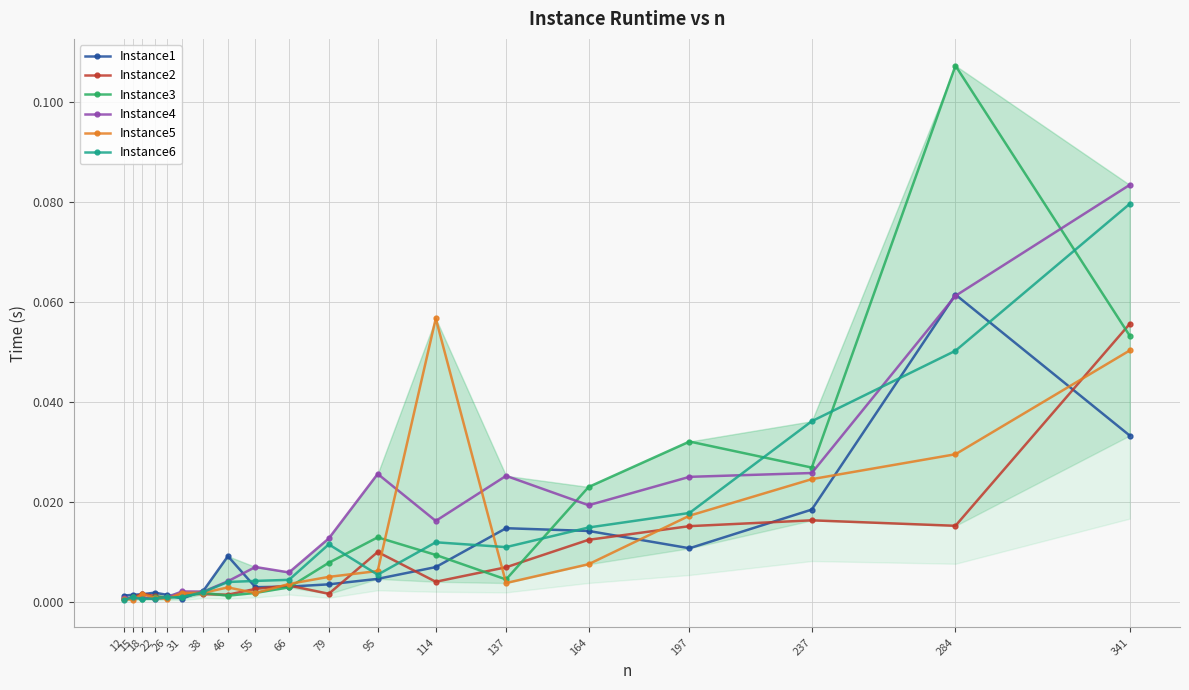

Which series has the largest range (max minus min)?

Instance3